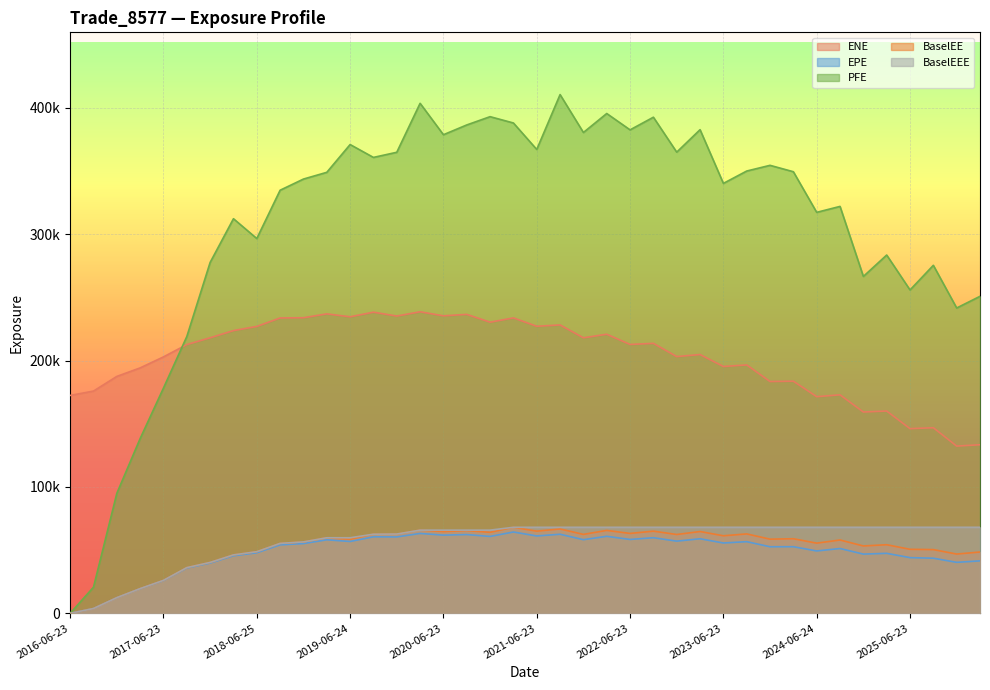

What is the label of the 33rd point from the left?

2024-06-24